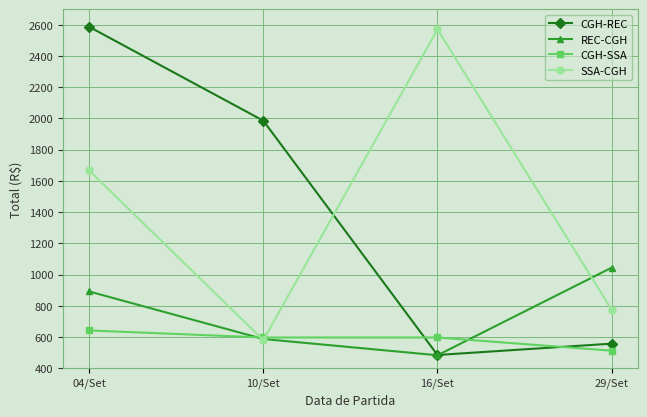

How many times do REC-CGH and CGH-REC cross each other?

1